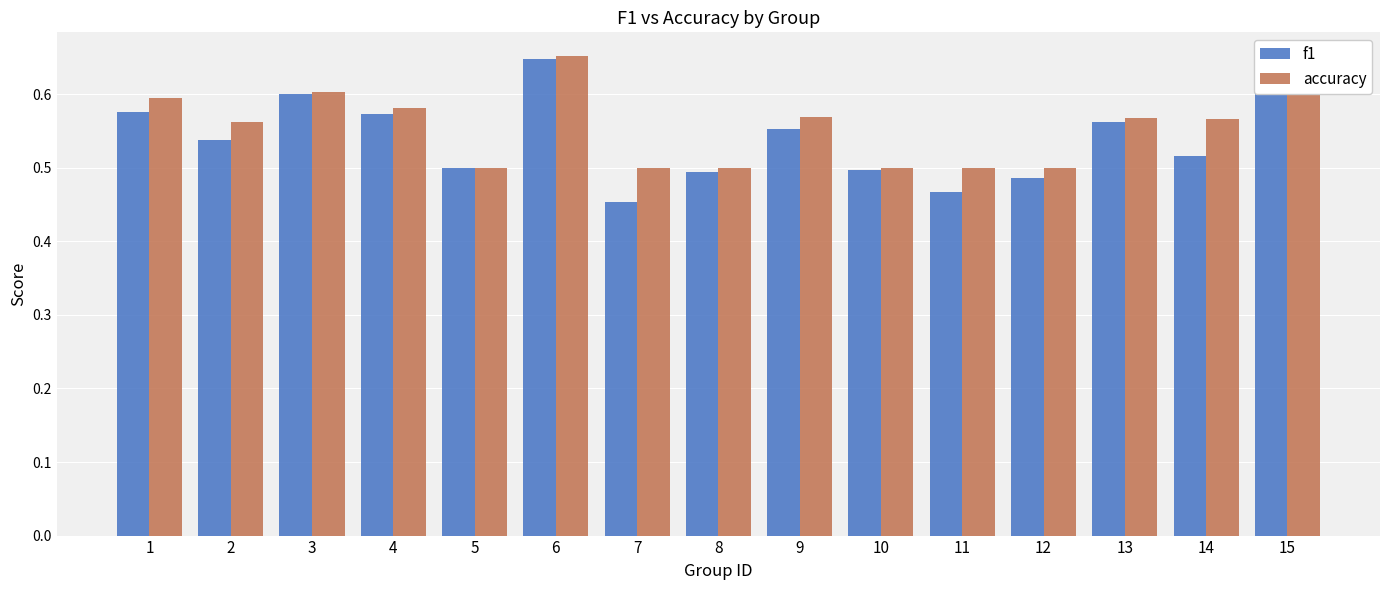

At which label does accuracy reach its peak?

6